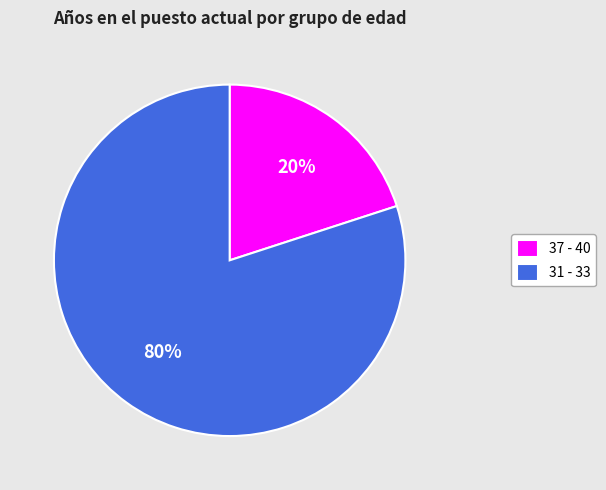

The 37 - 40 slice represents 20% of the pie. True or false?

True